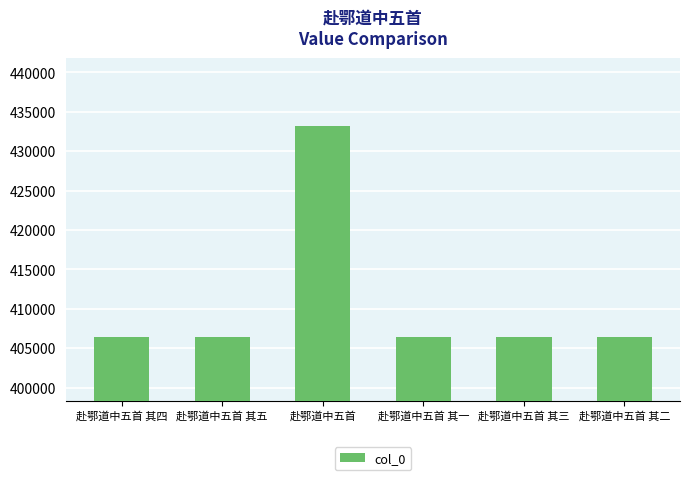

How many data points does each series have?

6